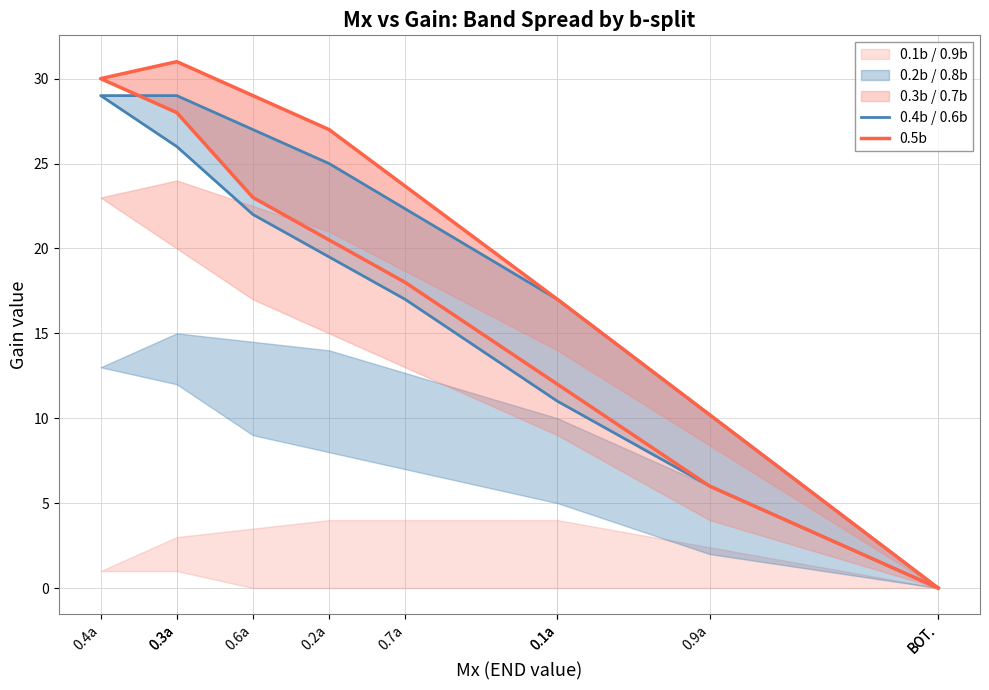

Which series has the largest total across all categories?

0.5b